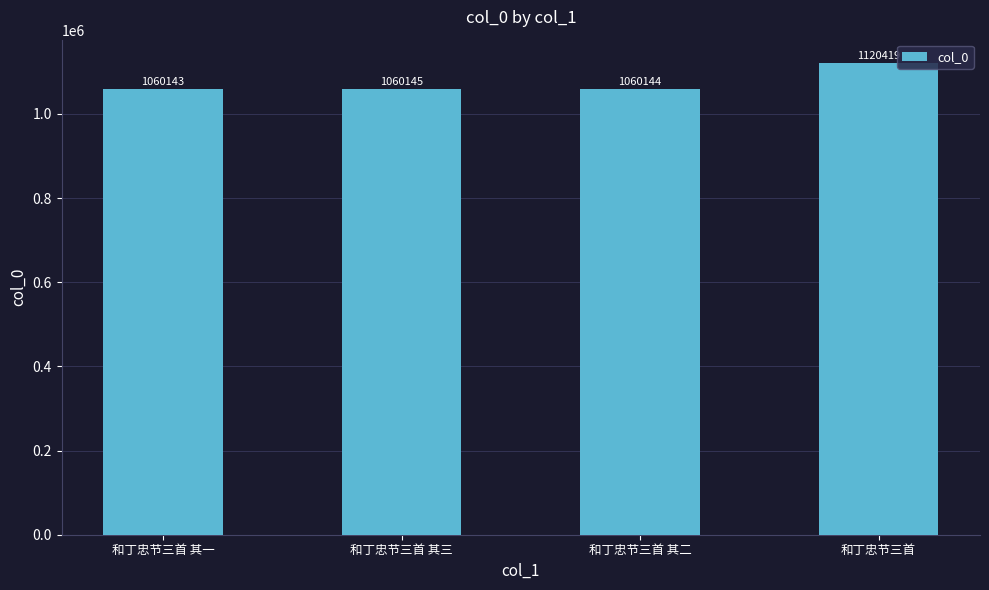

Are the bars horizontal?

No